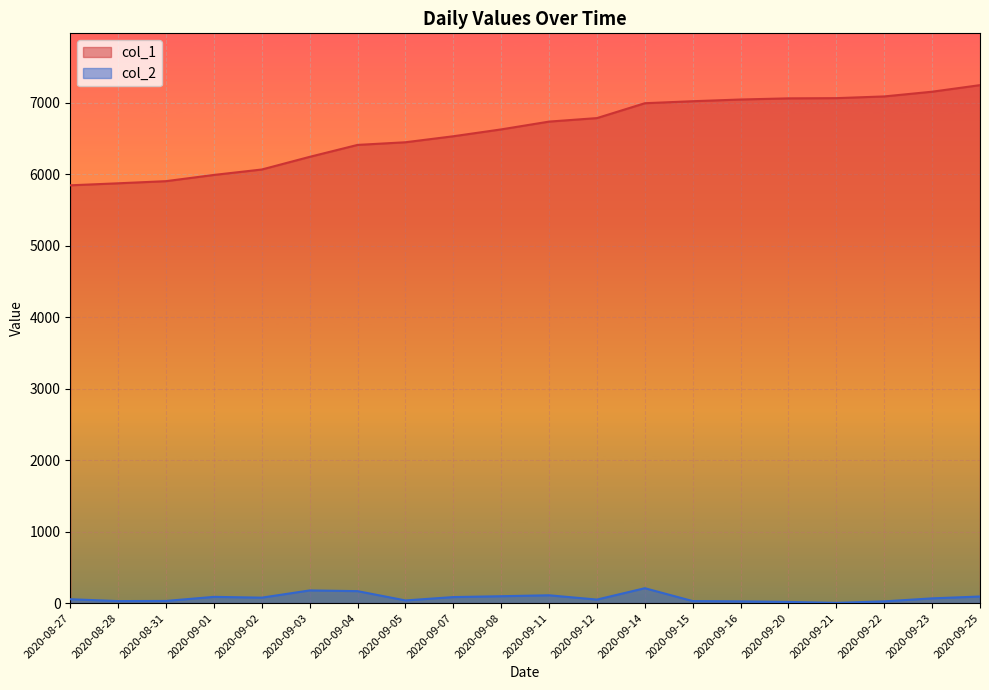

What is the sum of the col_1 values at 2020-08-27 and 2020-09-05?

12288